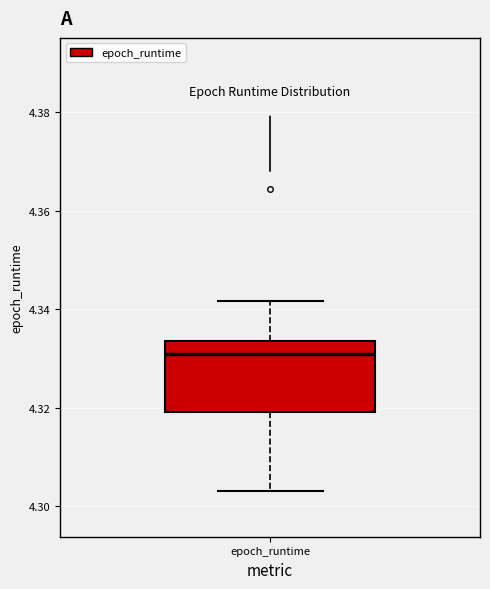

Transcribe this box plot: give where the median line is, the range the box spans, and where the two whiskers end, as read against the y-axis. The values are not printed on the chart, so give them approximately, as read against the axis.

median 4.330, box 4.320 to 4.334, whiskers 4.302 to 4.342